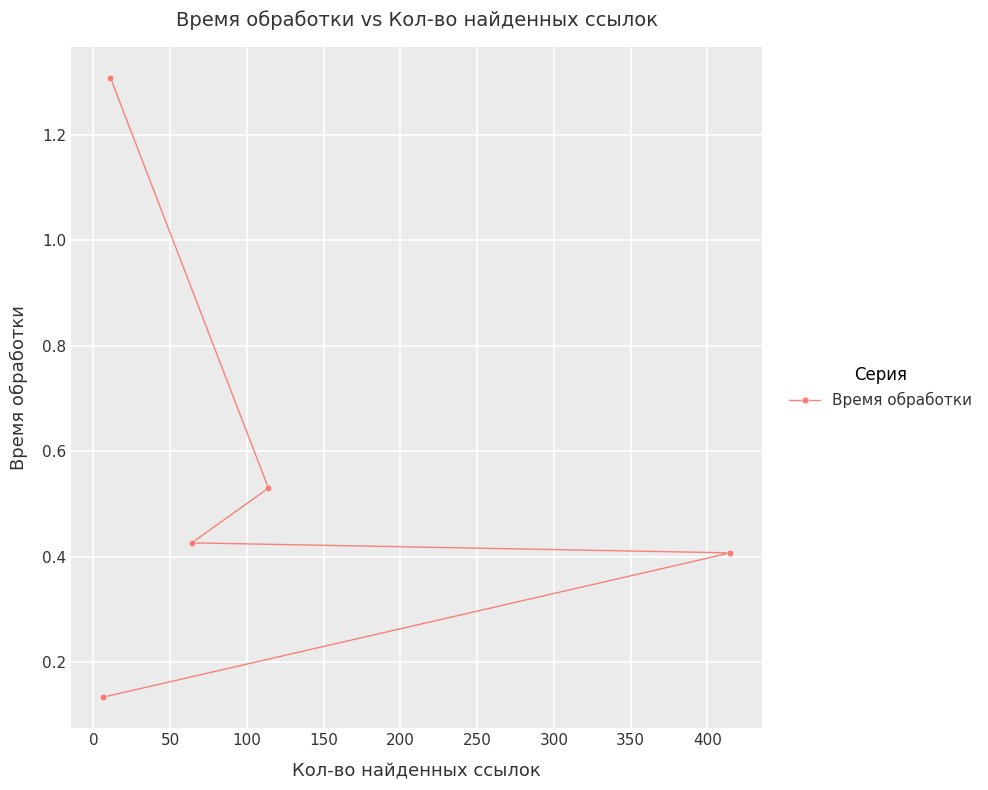

What is the value of the 2nd point from the left?

1.3